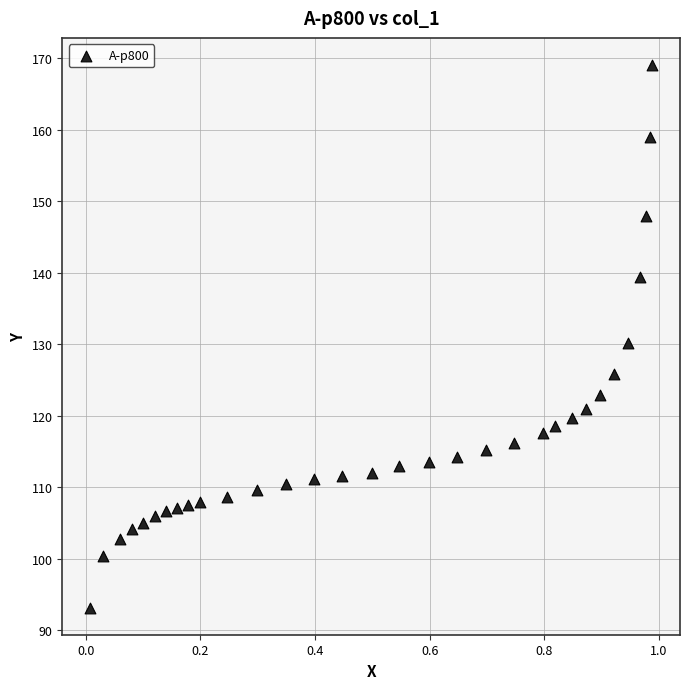

What is the range of Y values (max minus min)?

75.9